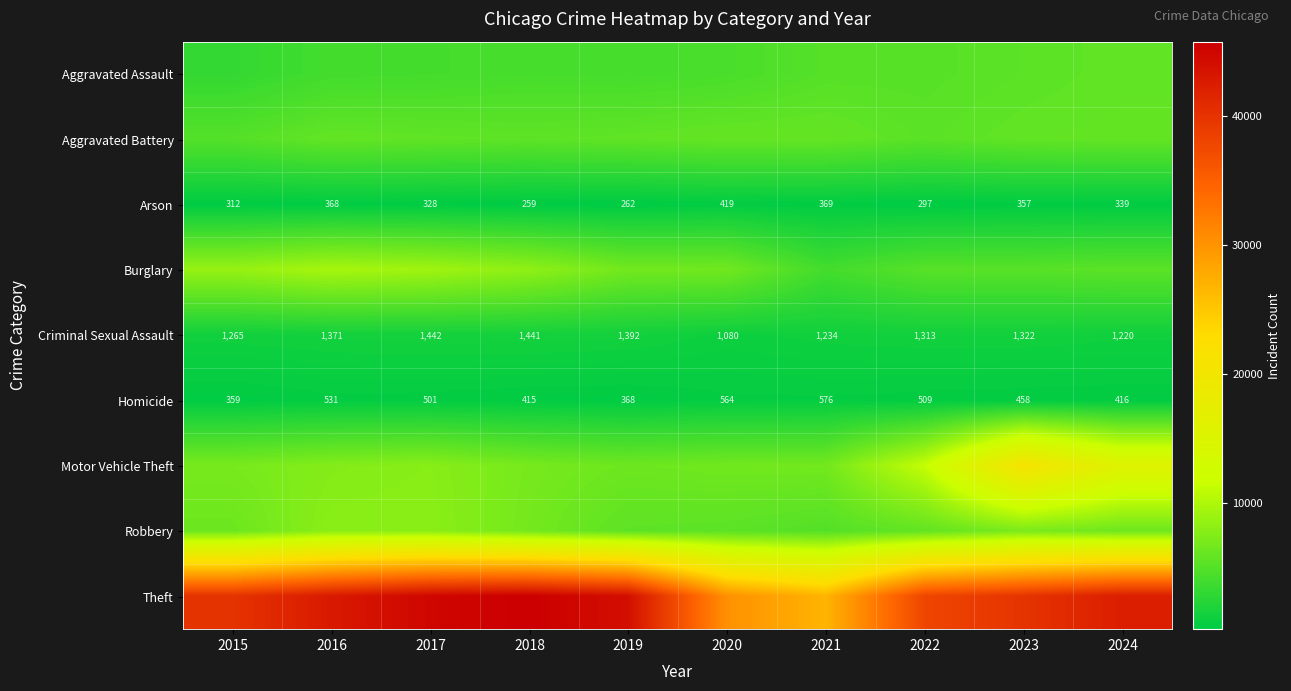

What is the total value across all series at 2016?

80432